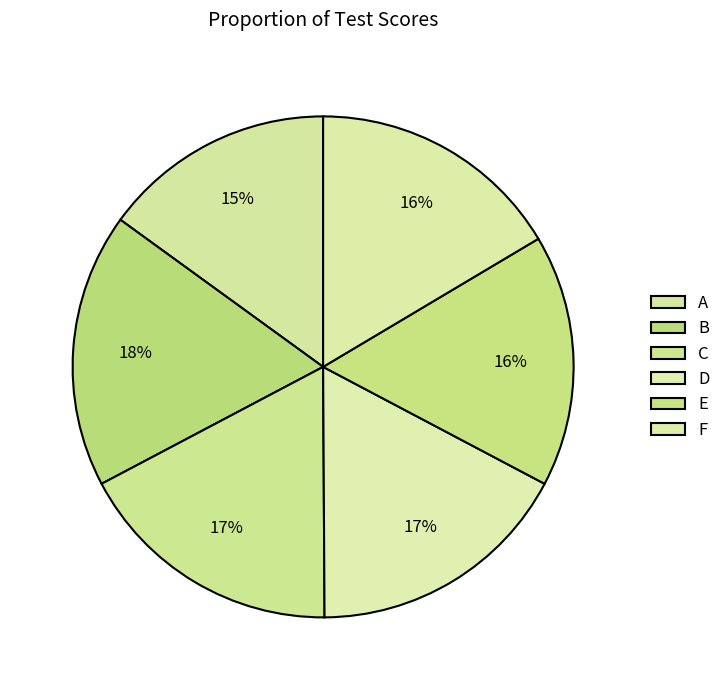

How many slices are in this pie chart?

6